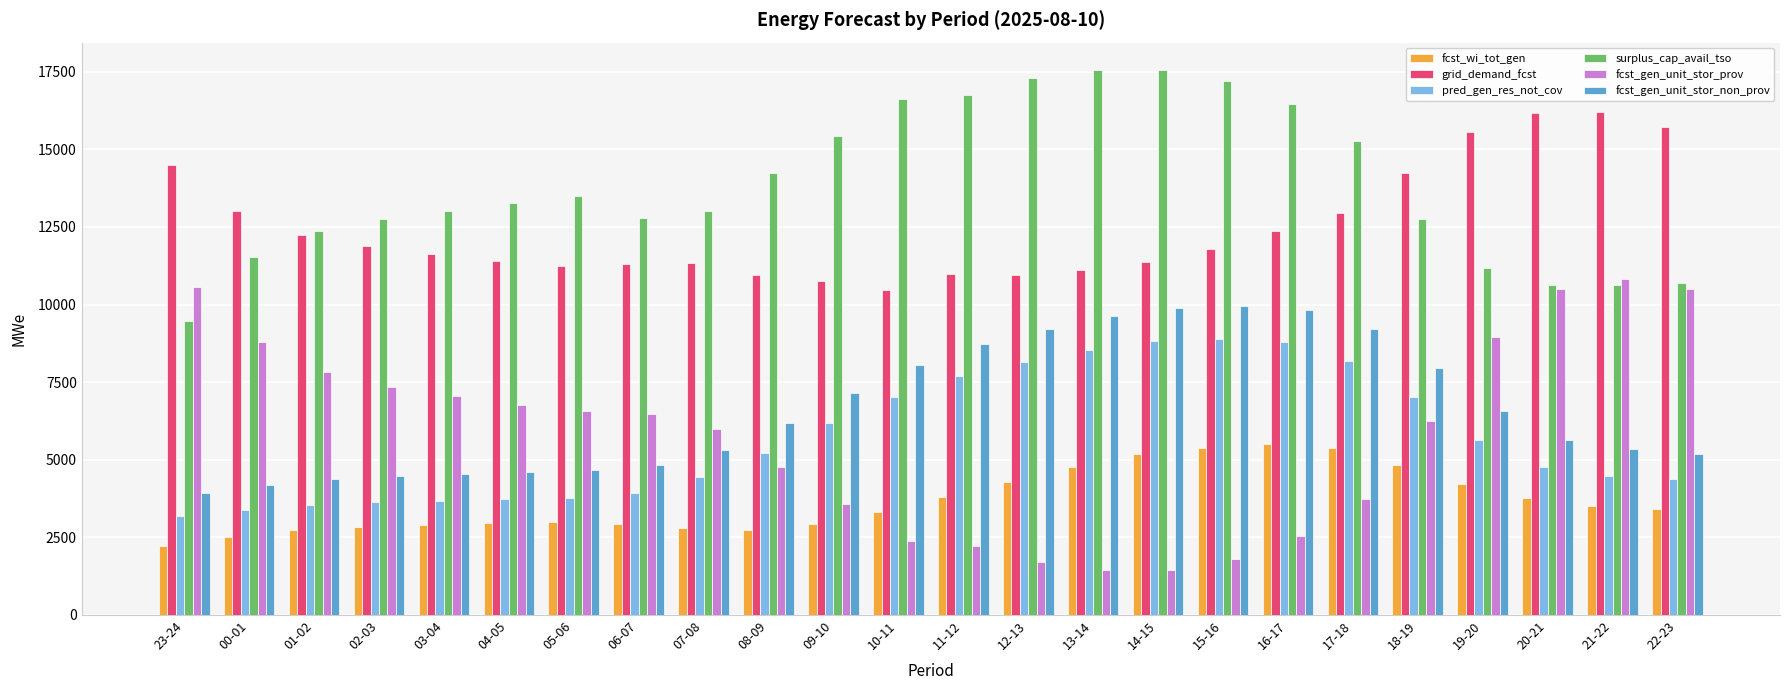

How many data points does each series have?

24